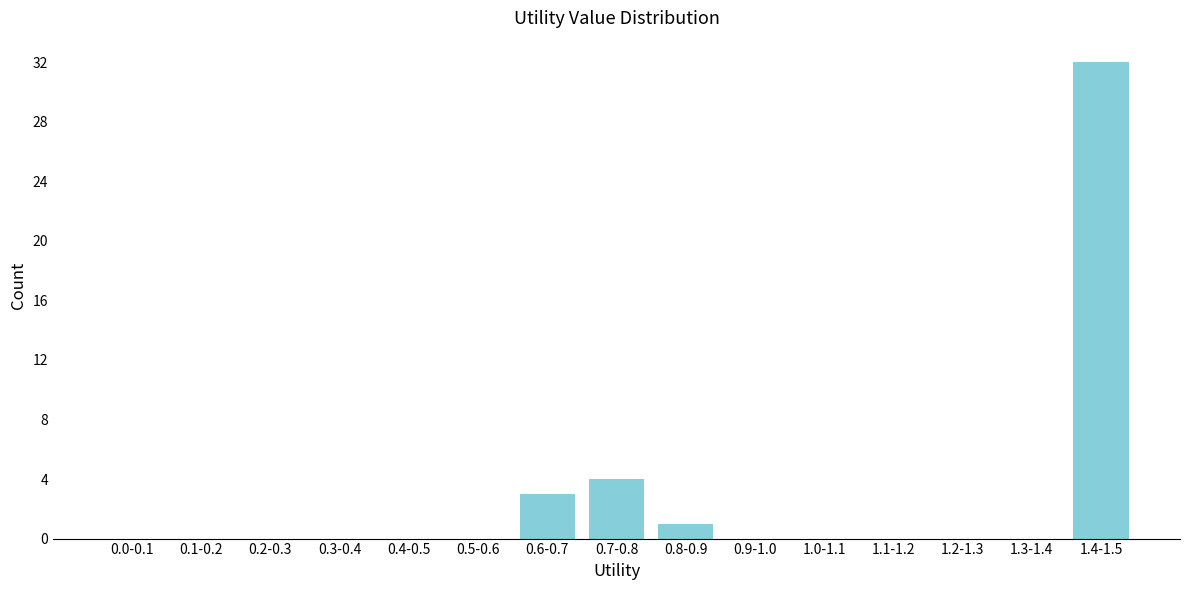

Reading left to right, what are all the values shown in this chart?

0.0-0.1=0	0.1-0.2=0	0.2-0.3=0	0.3-0.4=0	0.4-0.5=0	0.5-0.6=0	0.6-0.7=3	0.7-0.8=4	0.8-0.9=1	0.9-1.0=0	1.0-1.1=0	1.1-1.2=0	1.2-1.3=0	1.3-1.4=0	1.4-1.5=32